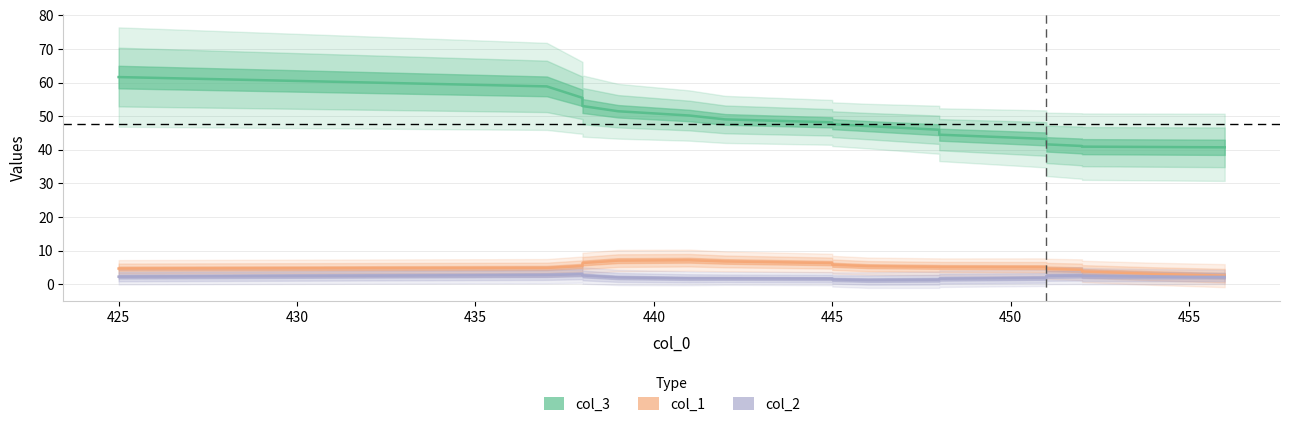

True or false: col_3 and col_2 intersect in this chart.

False